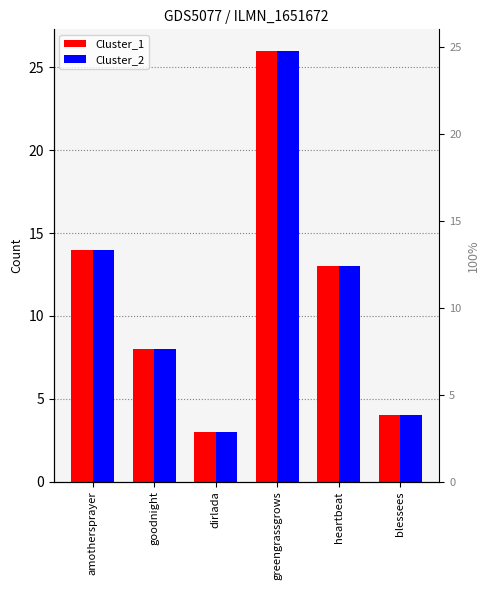

Where does the Cluster_2 series first go above 13?

amothersprayer